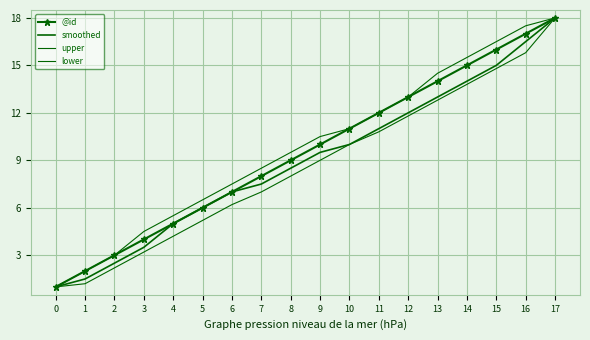

How many values in the @id series exceed 10?

8